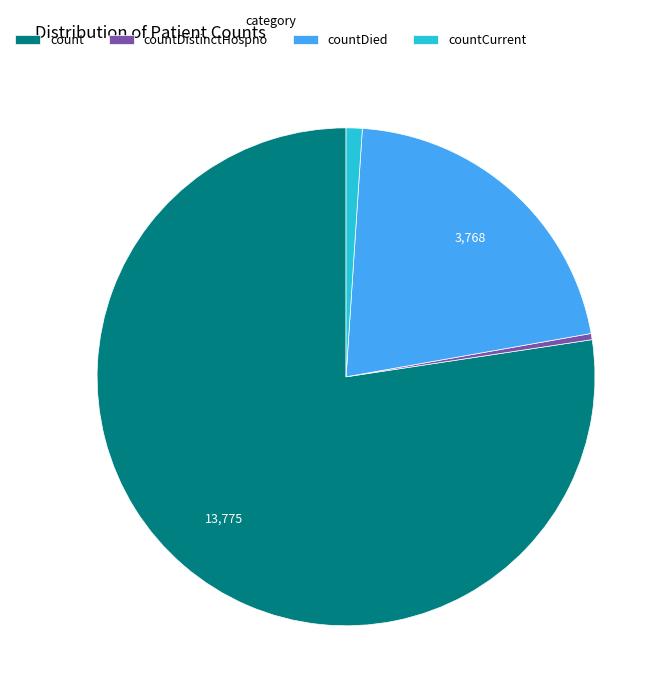

Which has a higher value, countCurrent or count?

count